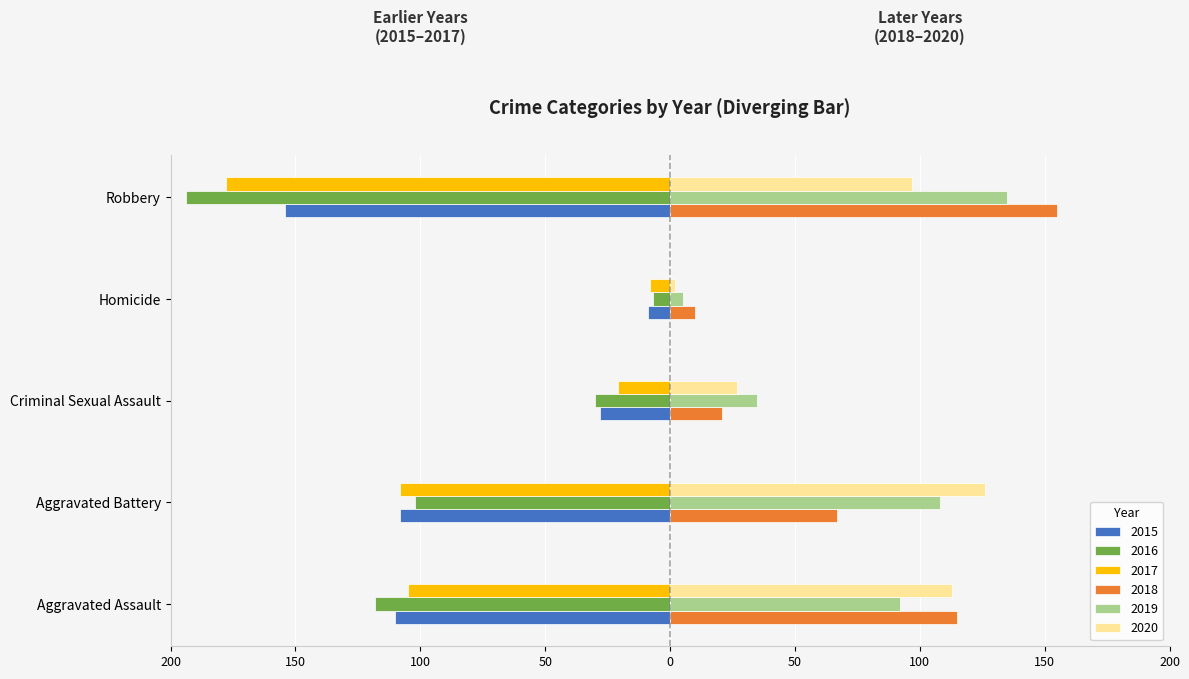

Rank the series by their maximum value, from lowest to highest.

2015, 2017, 2016, 2020, 2019, 2018